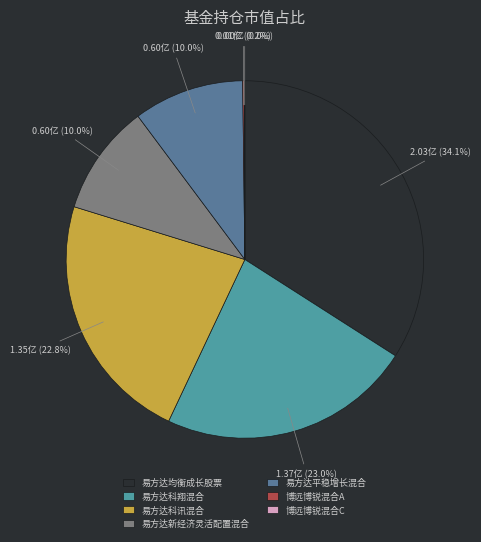

Which category has the biggest portion of the pie?

易方达均衡成长股票